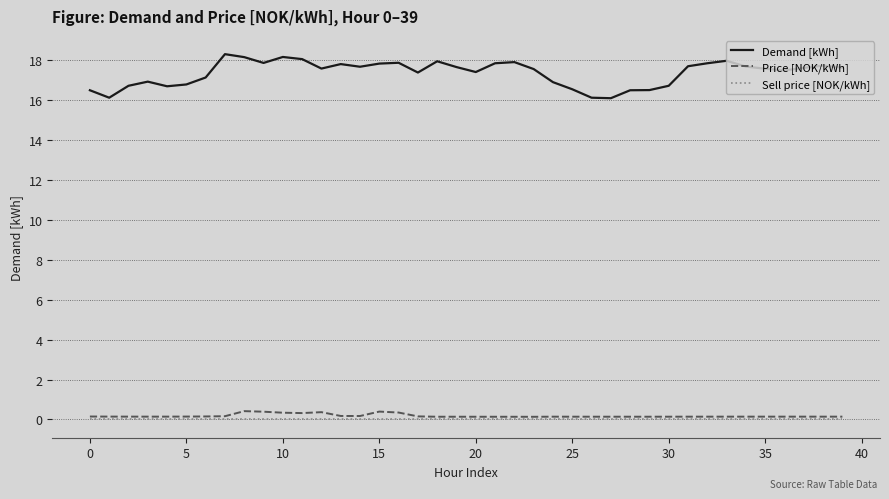

At how many categories does at least one series exceed 7?

40